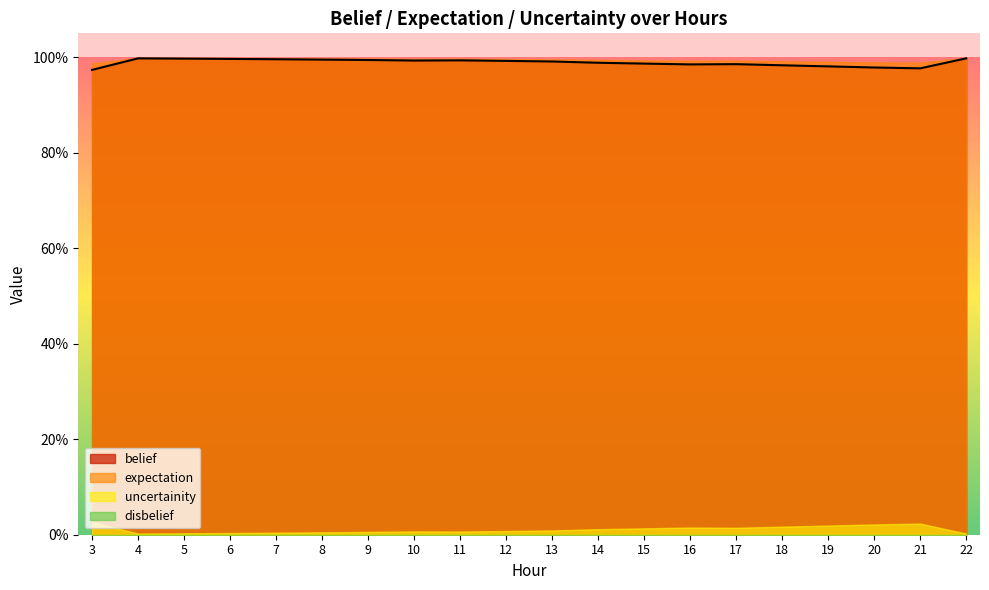

List the series in order of their peak value, highest first.

expectation, belief, uncertainity, disbelief